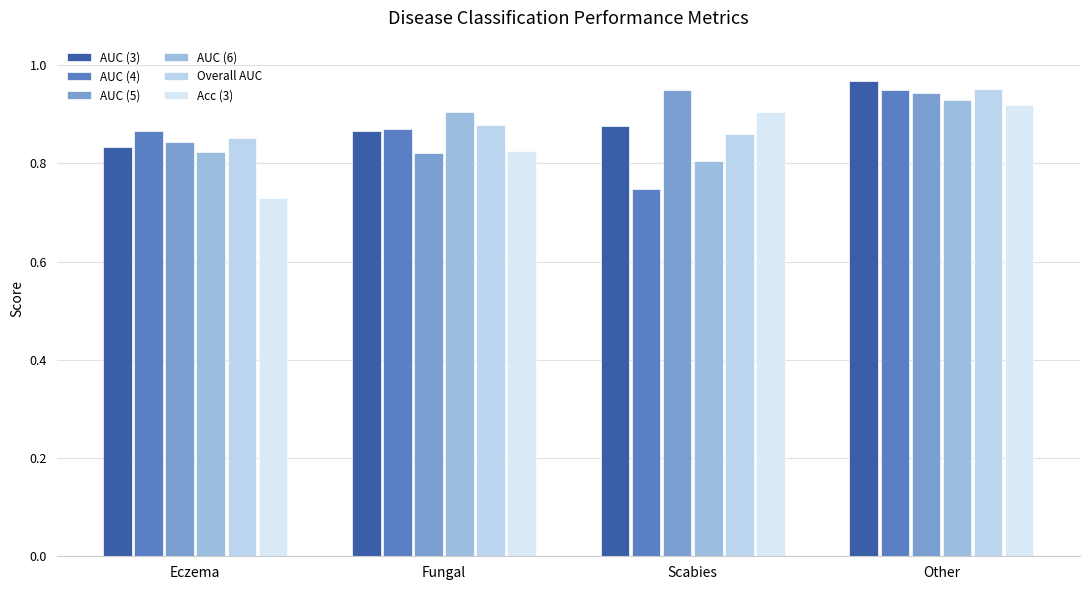

What is the value of the AUC (6) bar at the 1st from the left?

0.8